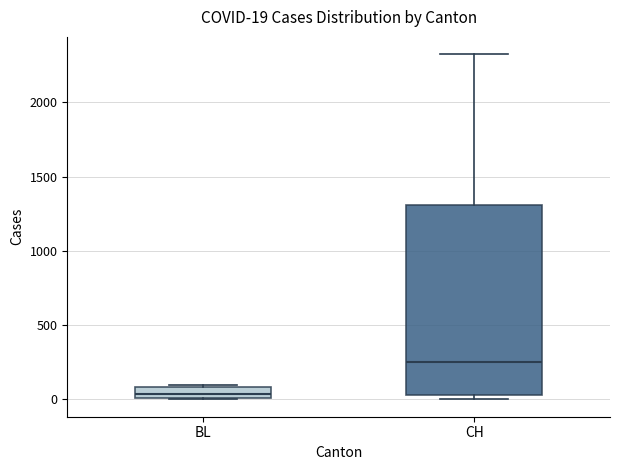

Comparing the boxes themselves (not the whiskers), which one is the tallest?

CH